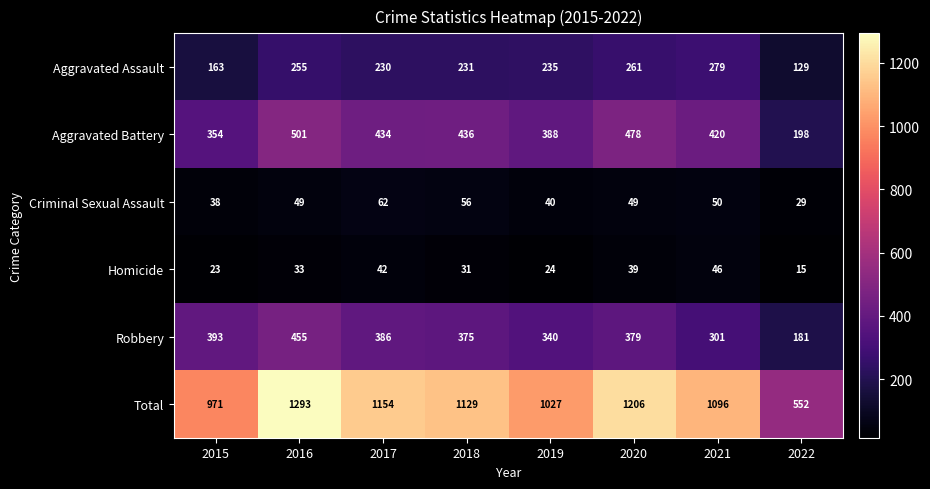

Is it true that Homicide equals 46 at 2021?

True